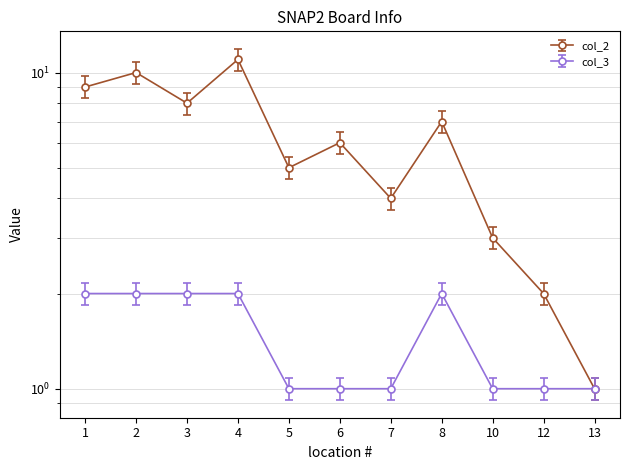

Which series has the largest total across all categories?

col_2